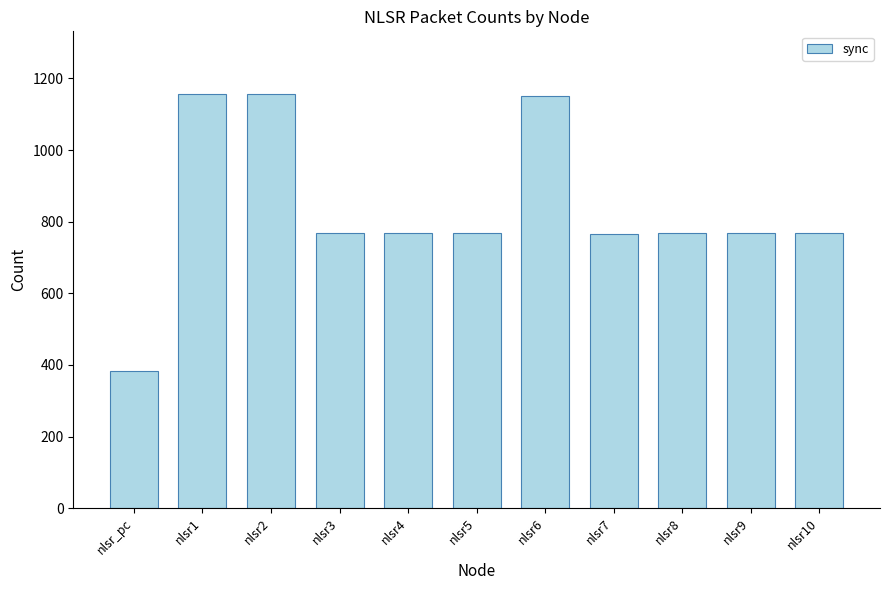

What is the label of the 1st bar from the right?

nlsr10